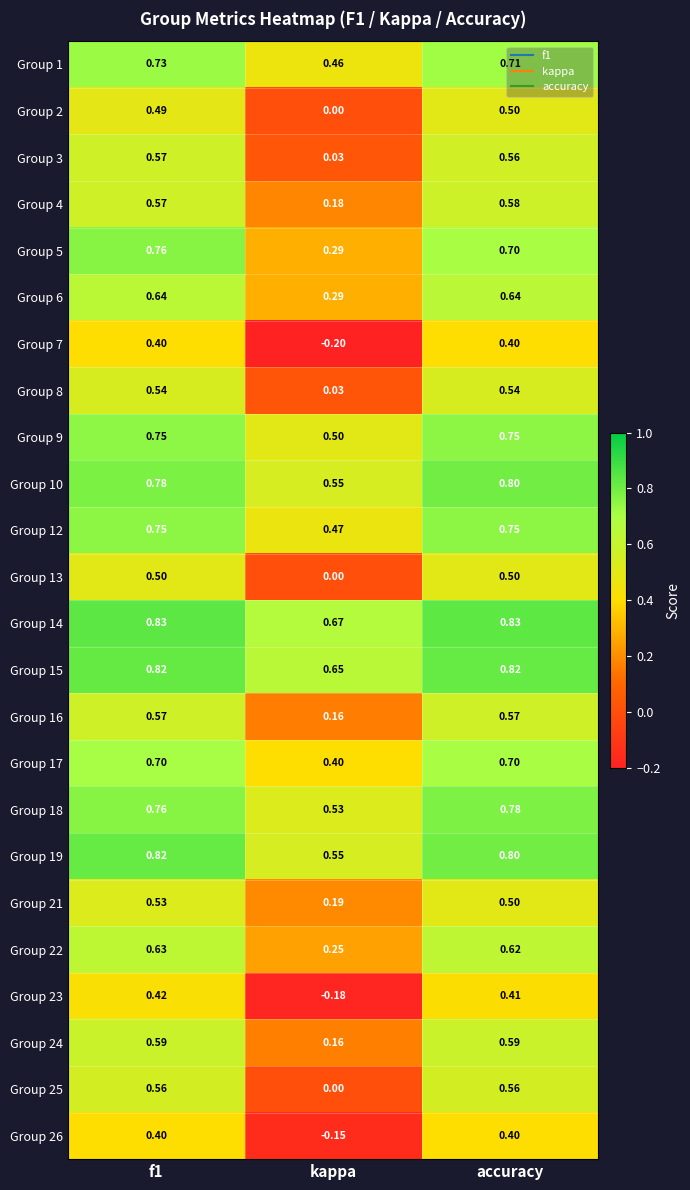

Where is Group 16 nearest to the value 0?

kappa